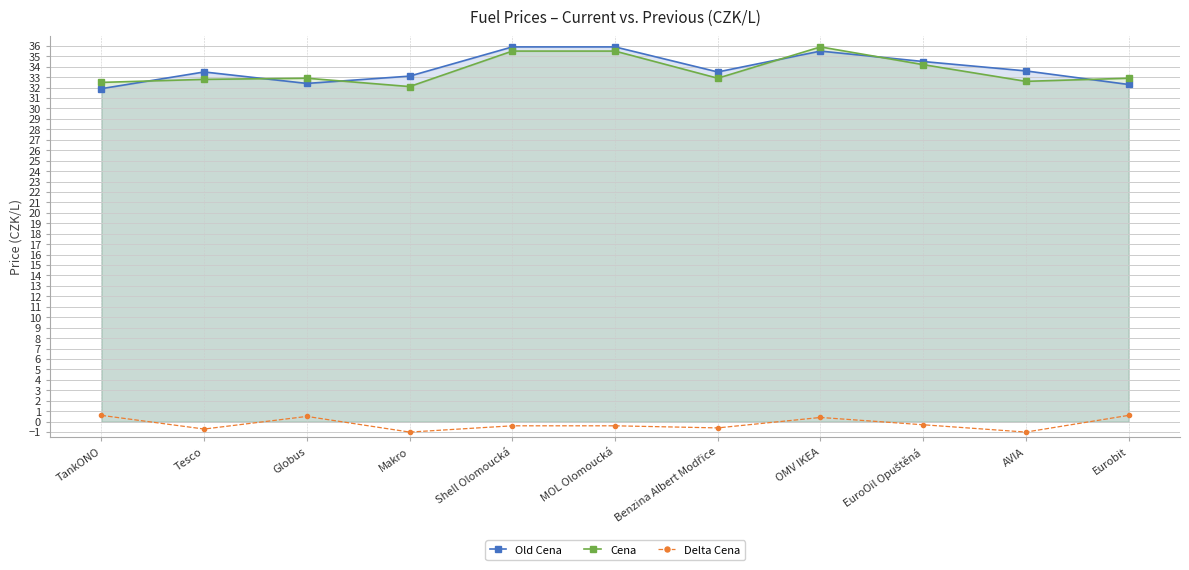

List the labels in order of Cena value, smallest first.

Makro, TankONO, AVIA, Tesco, Globus, Benzina Albert Modřice, Eurobit, EuroOil Opuštěná, Shell Olomoucká, MOL Olomoucká, OMV IKEA